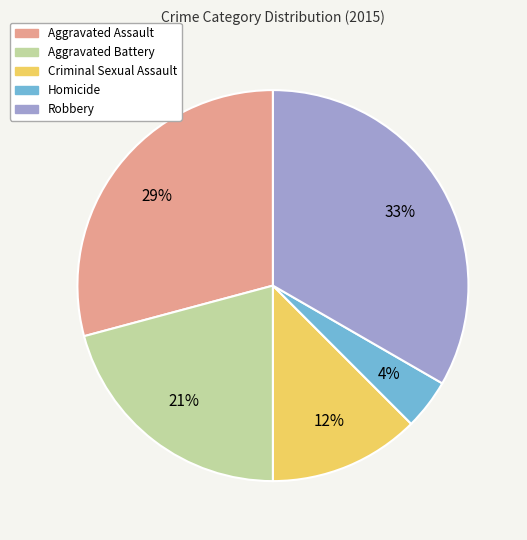

To the nearest percent, what portion does Aggravated Battery represent?

21%